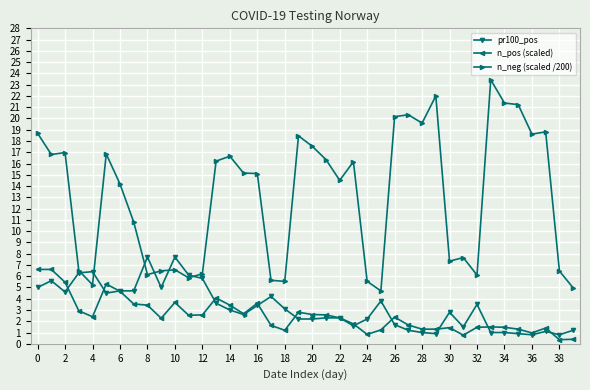

True or false: n_pos (scaled) and n_neg (scaled /200) cross at least once.

False